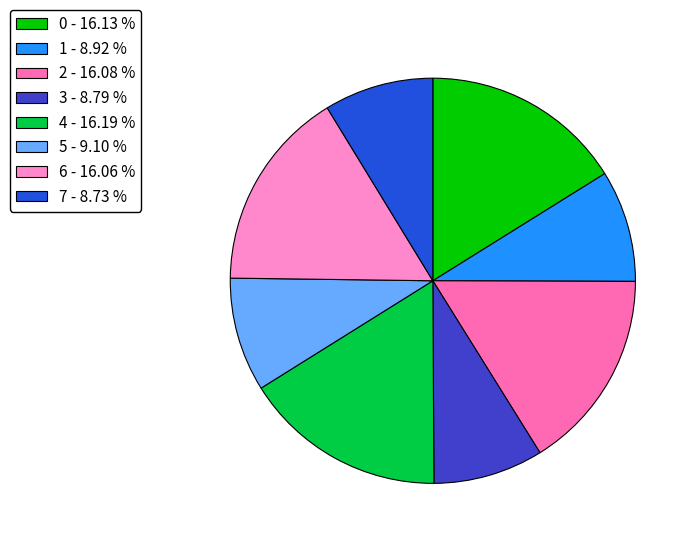

True or false: 6 accounts for 27% of the total.

False